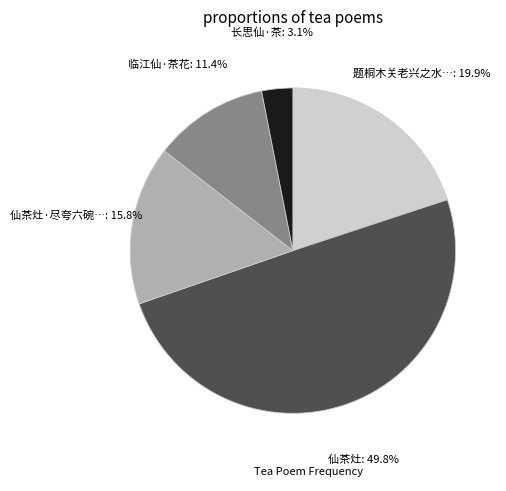

To the nearest percent, what is the difference between the largest and smallest slice percentages?

47%